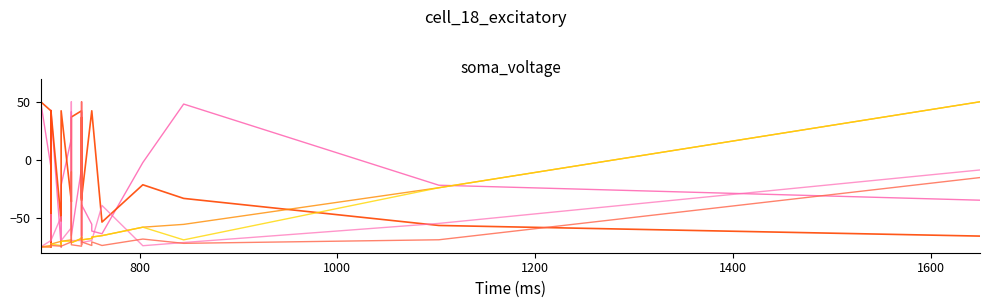

At how many categories does at least one series exceed -13?

26